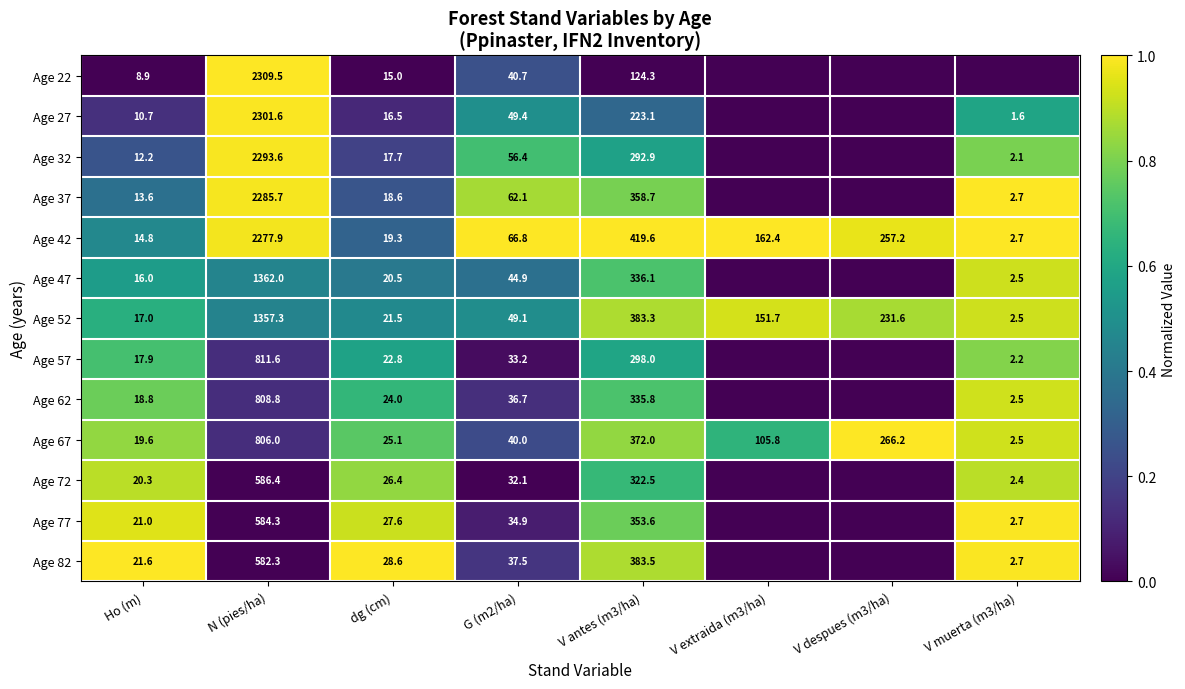

The value of Age 57 at V muerta (m3/ha) is 2.2. True or false?

True